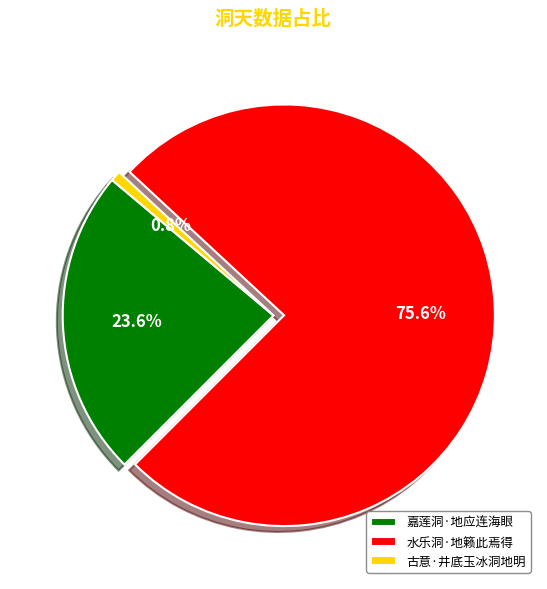

To the nearest percent, what is the combined percentage of 水乐洞·地籁此焉得 and 古意·井底玉冰洞地明?

76%